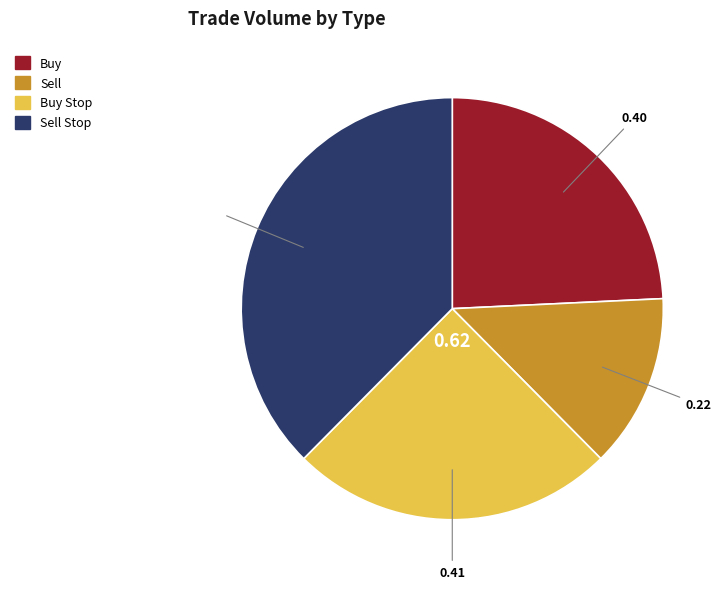

Which category has the smallest portion of the pie?

Sell